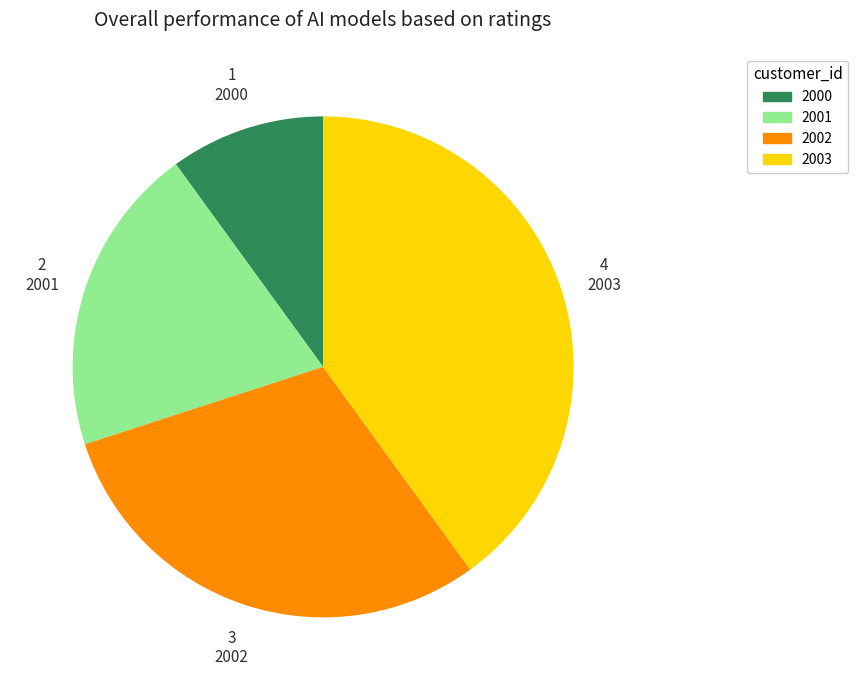

Which slice is the largest?

2003